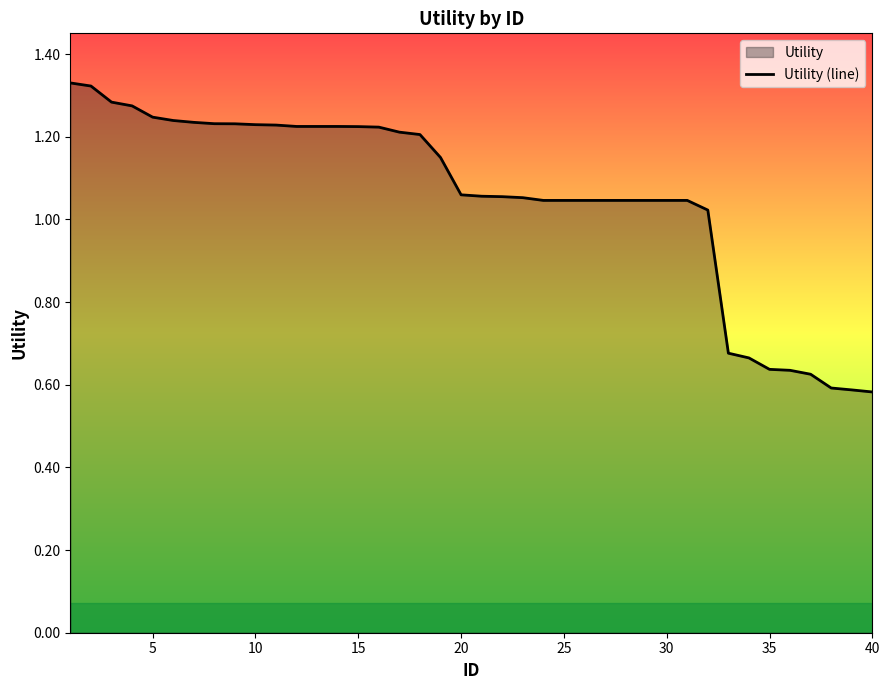

Count the number of data series in this chart.

1